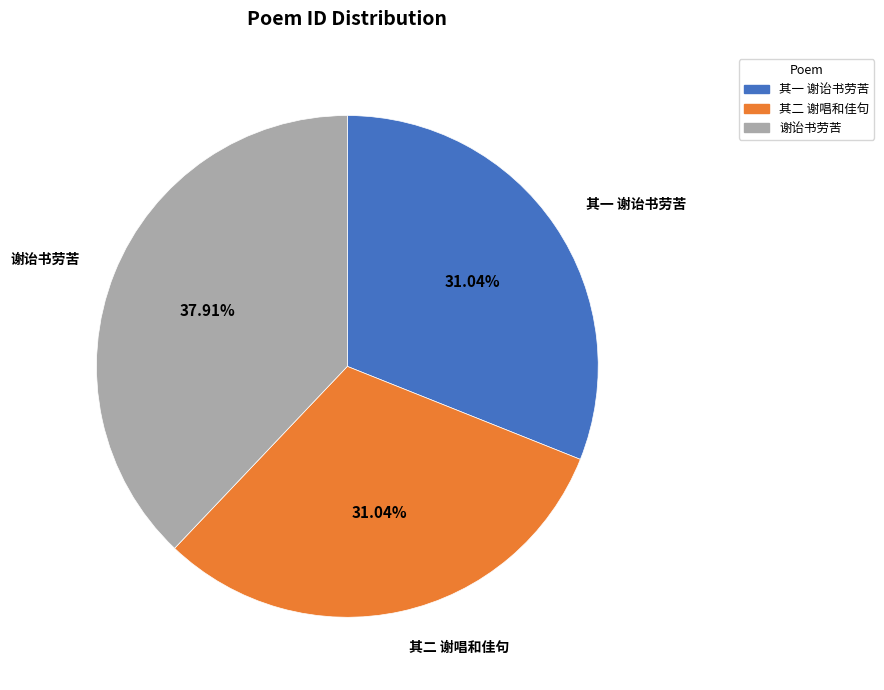

Is there any slice that represents more than half of the pie?

No